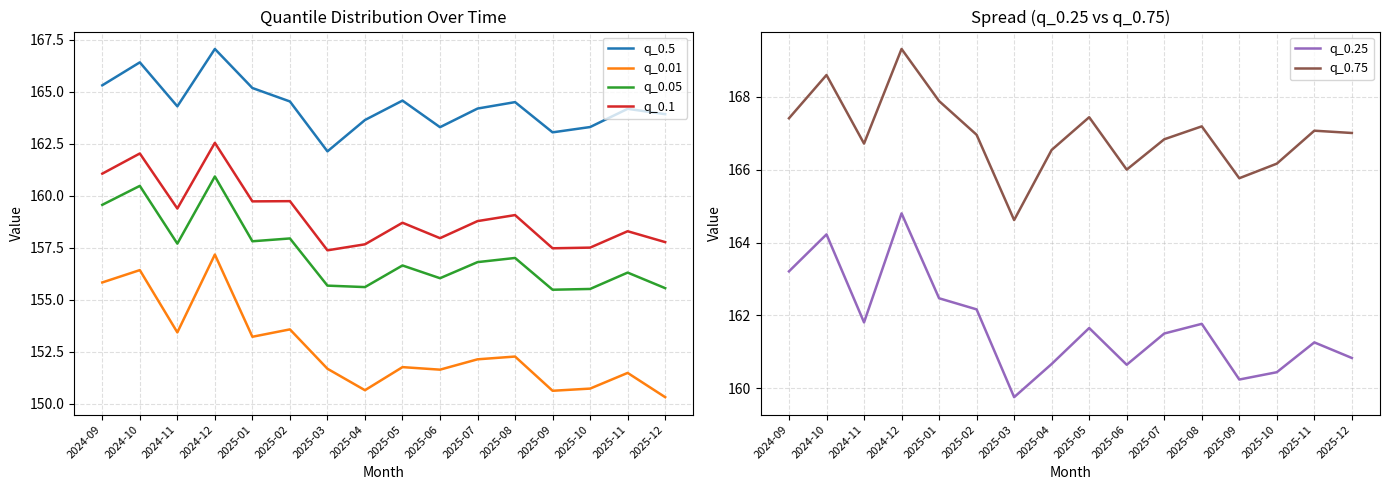

Is the value of q_0.1 at 2025-11 greater than the value of q_0.5 at 2025-09?

No